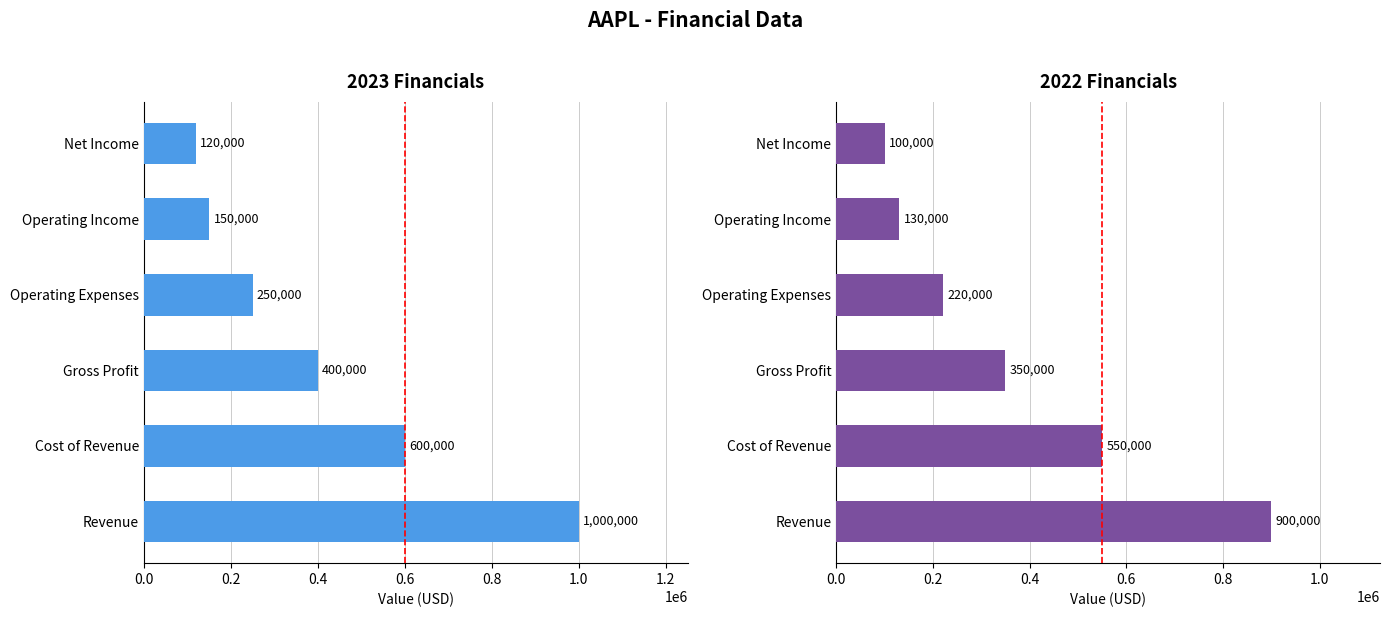

What is the greatest value displayed?

1000000